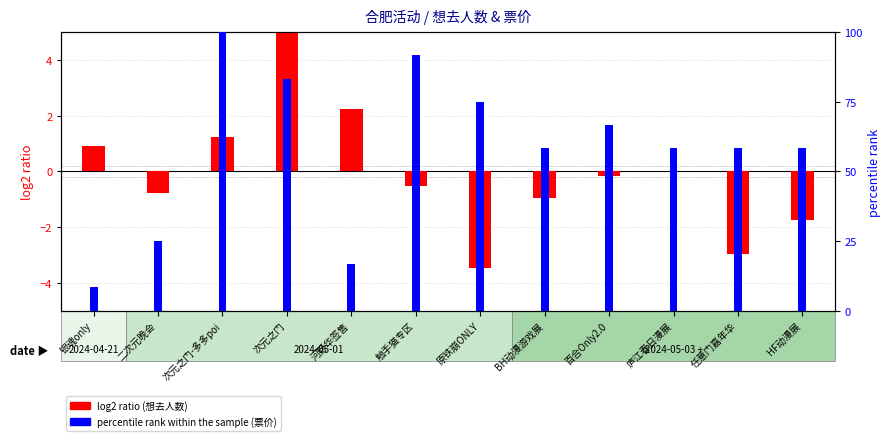

What position from the left is 触手猫专区?

6